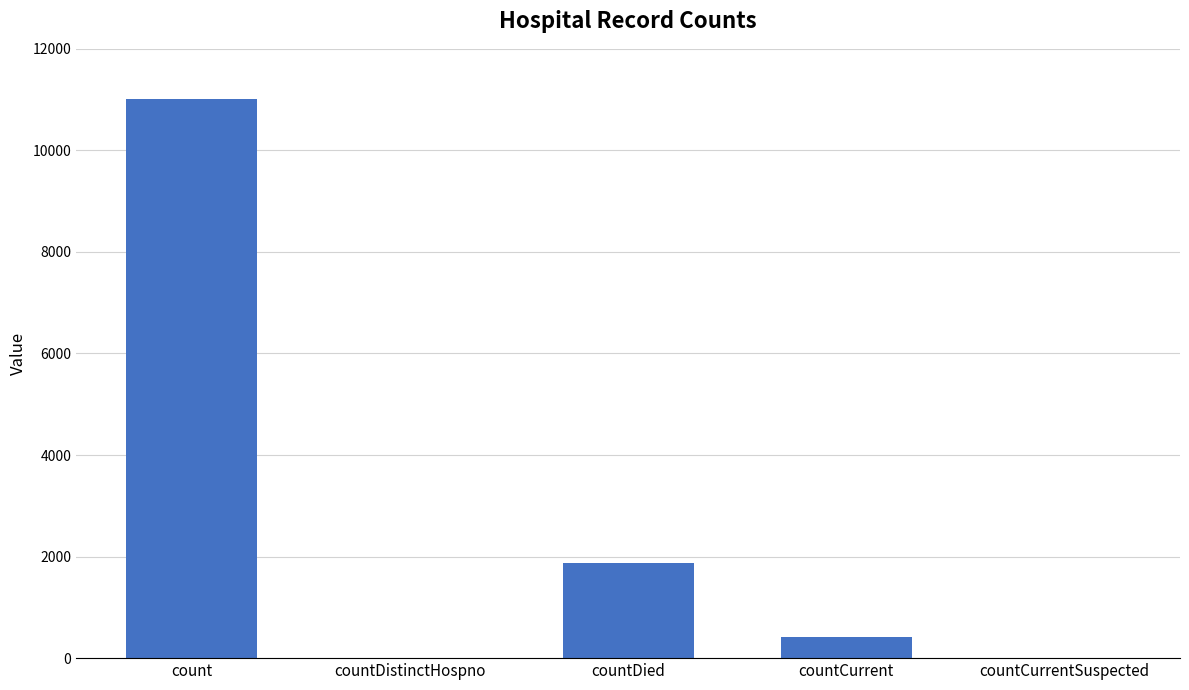

Reading left to right, list all the values displayed in this chart.

11010	0	1873	424	0